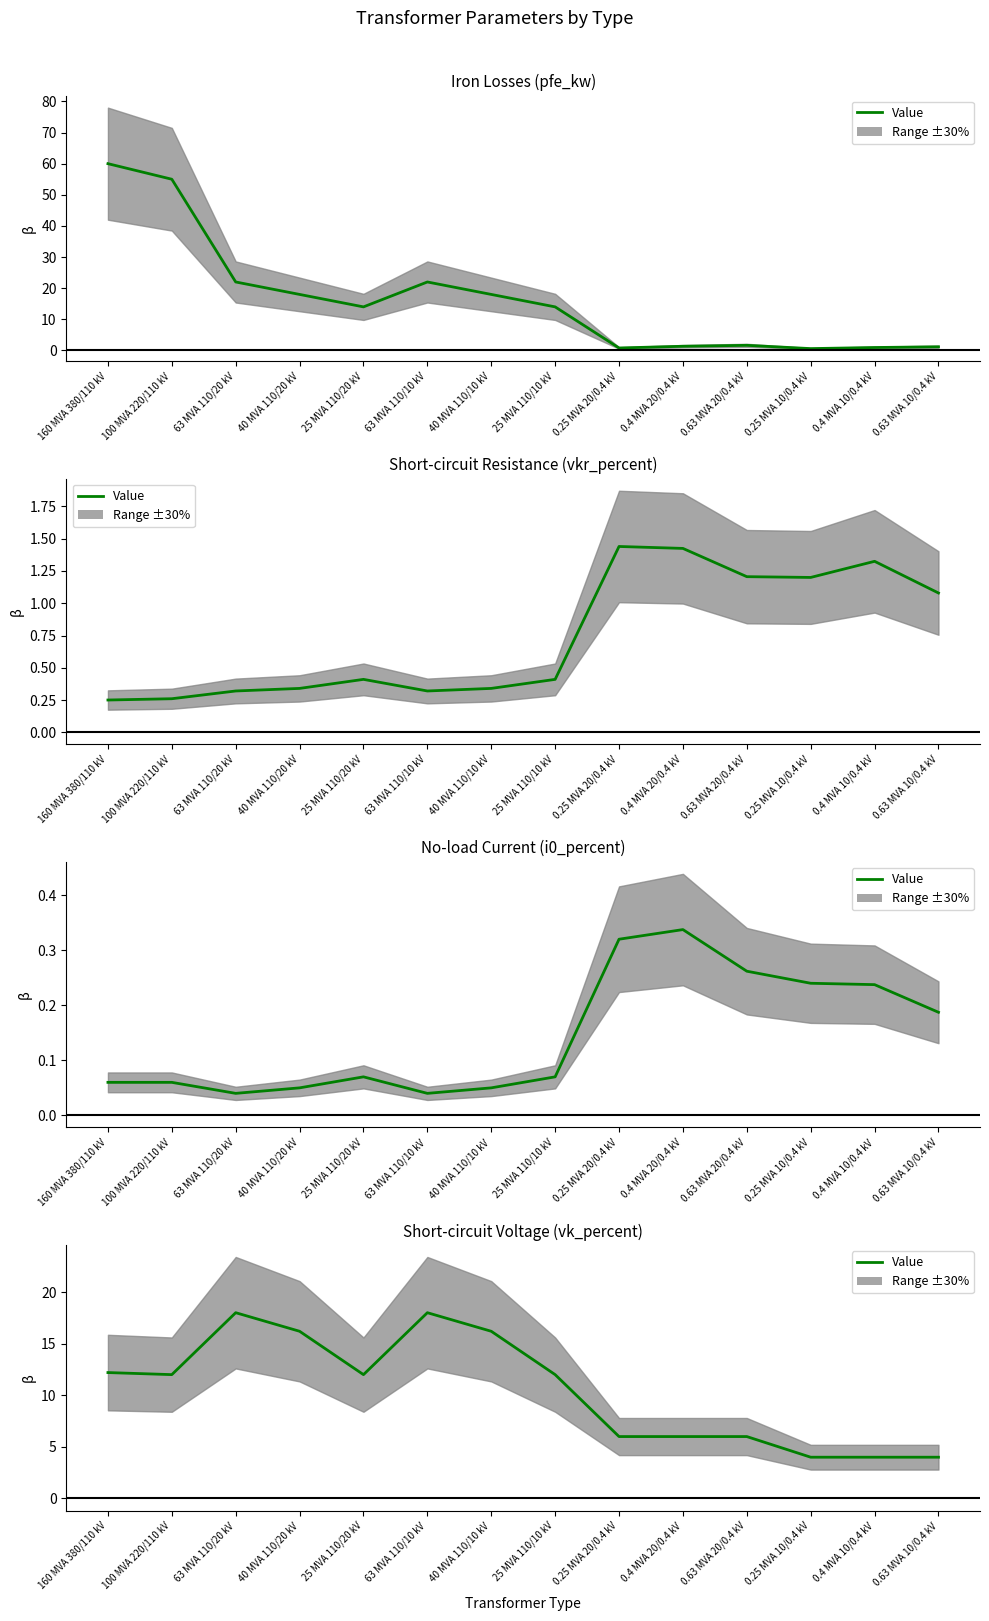

True or false: the data shows 6.3 at 0.25 MVA 10/0.4 kV.

False